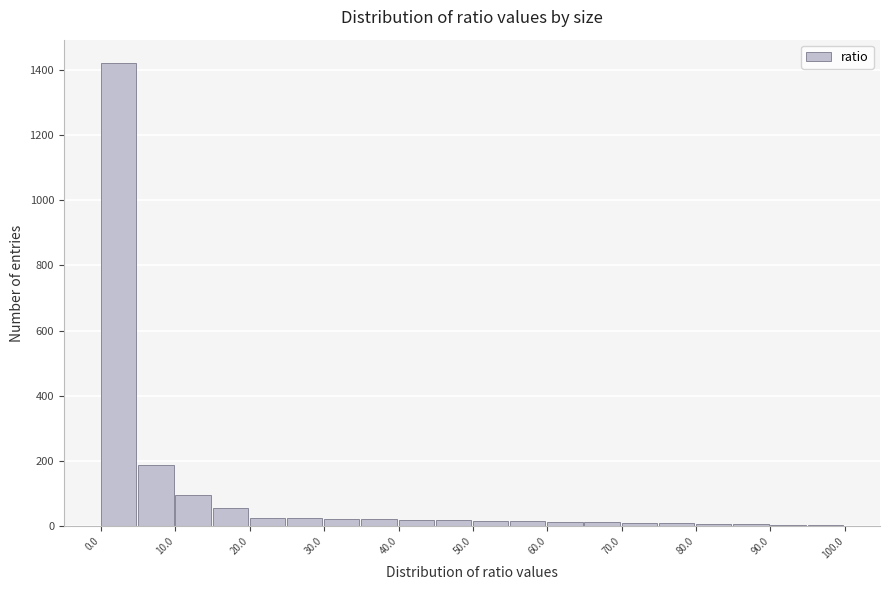

Which range on the x-axis has the tallest bar?

0 to 5